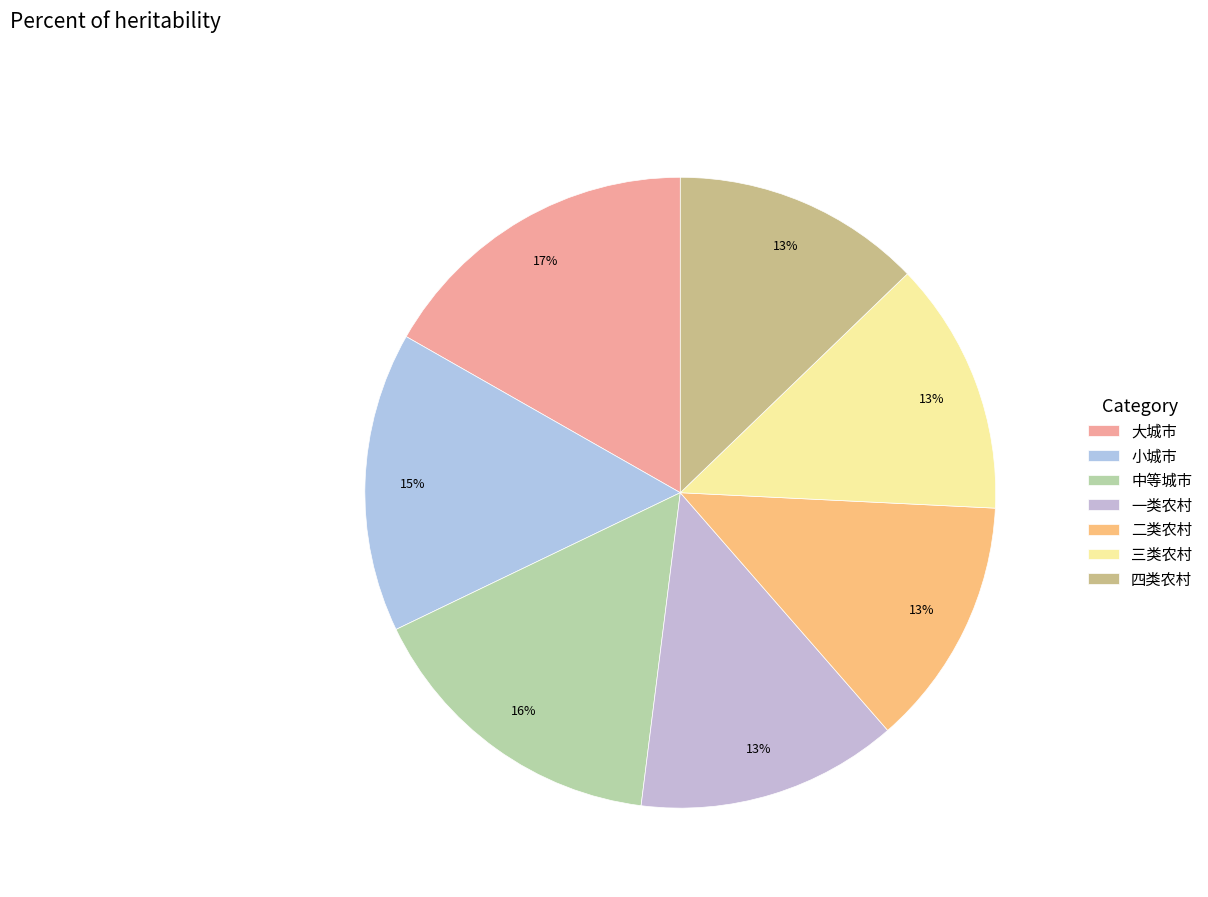

How many segments does this pie chart have?

7